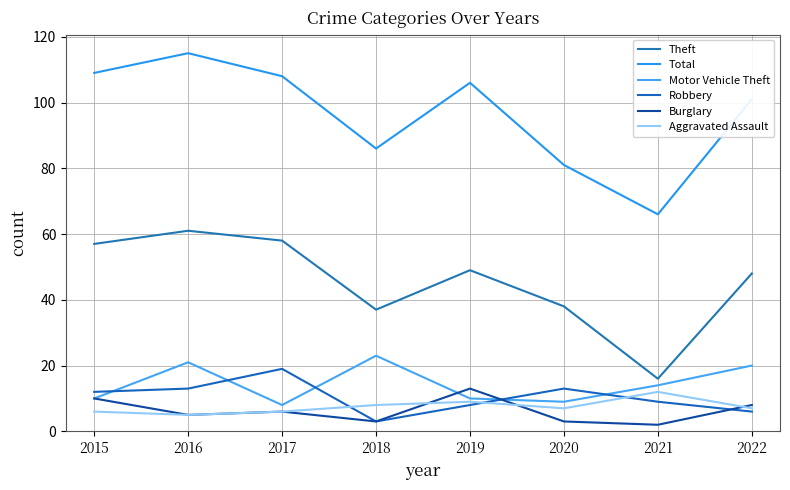

What is the sum of the Total values at 2017 and 2020?

189